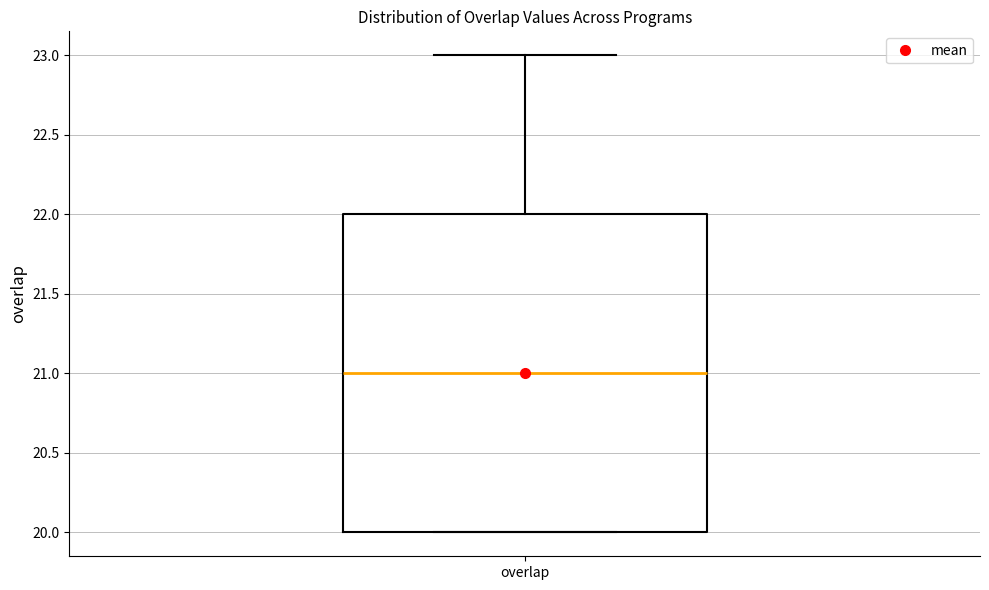

Where is the lower edge of the box for overlap on the y-axis? The values are not printed on the chart, so give them approximately, as read against the axis.

20